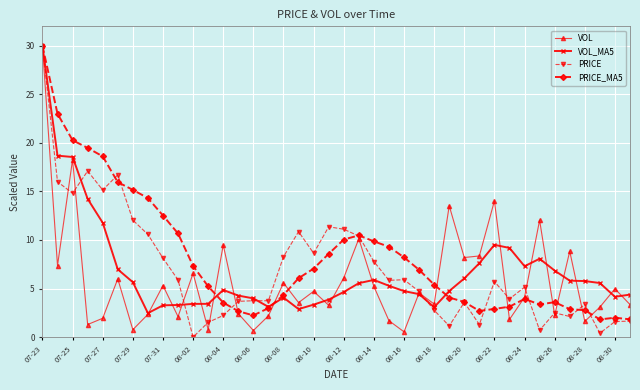

What is the value of the PRICE point at the 20th from the left?

11.4